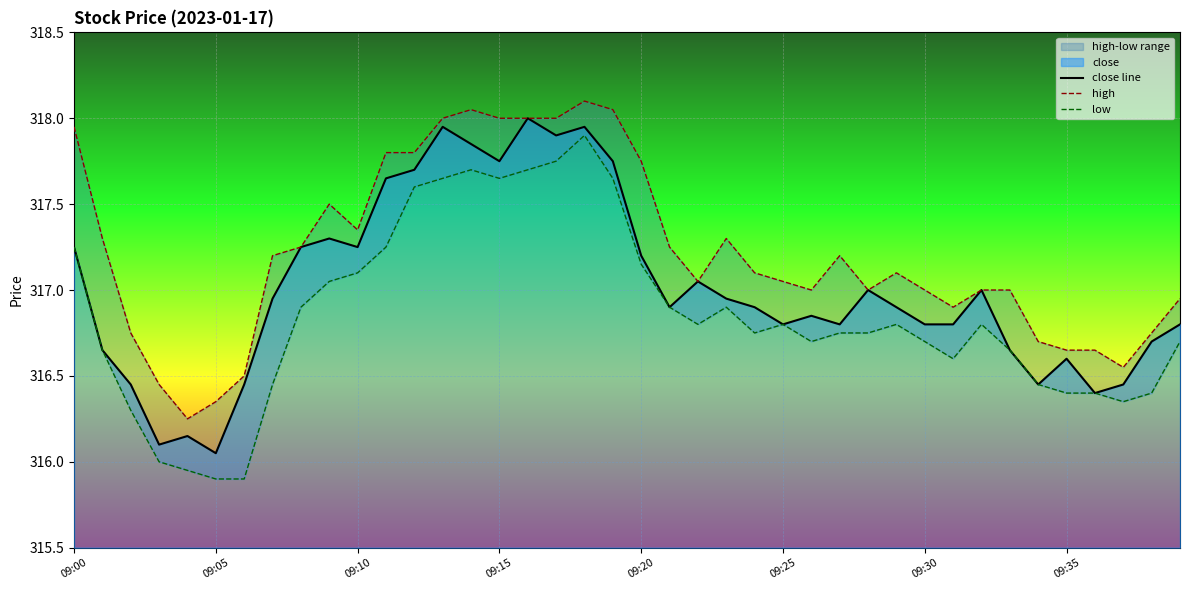

At which label does close line reach its minimum?

09:05